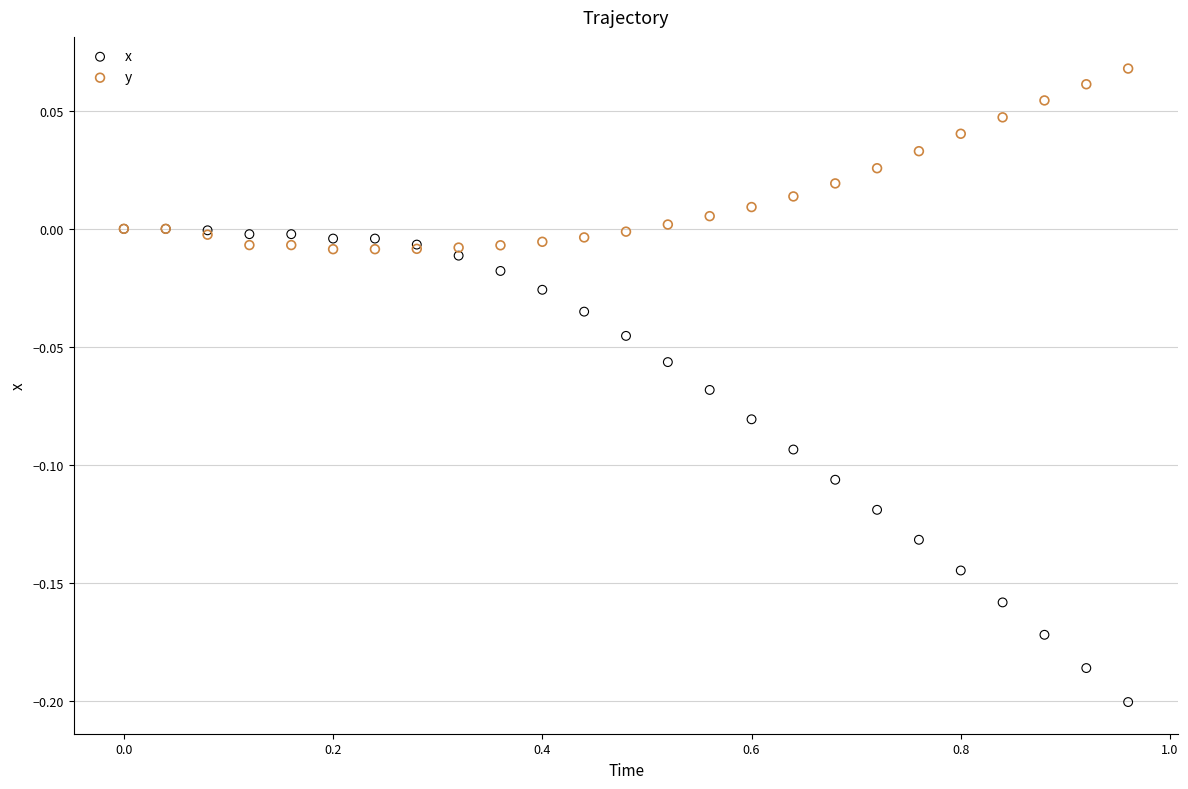

What are all the series names shown in the legend?

x, y